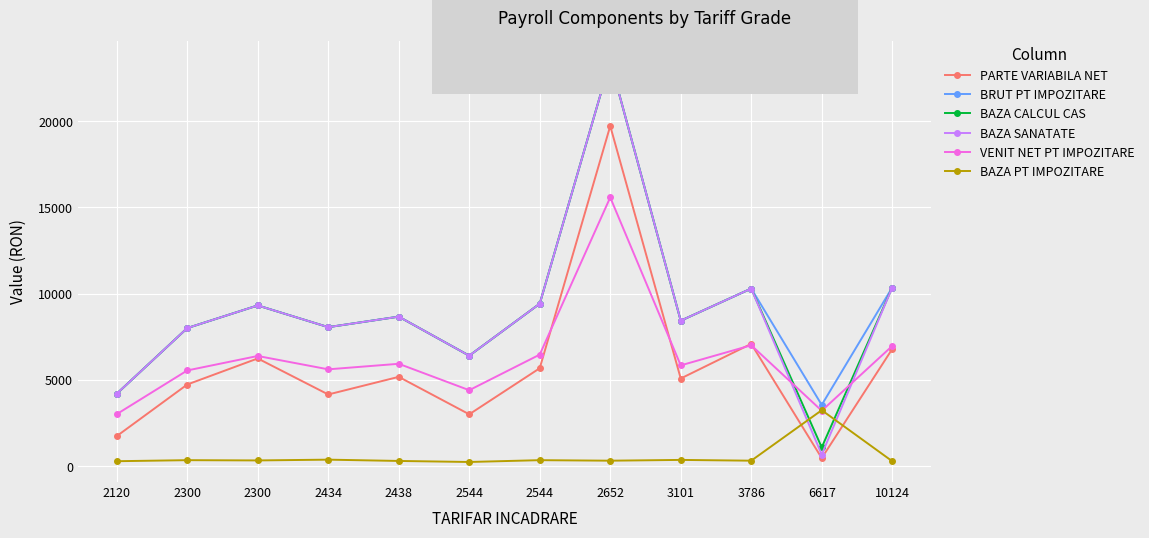

Which series ends up on top after the final intersection of VENIT NET PT IMPOZITARE and PARTE VARIABILA NET?

VENIT NET PT IMPOZITARE